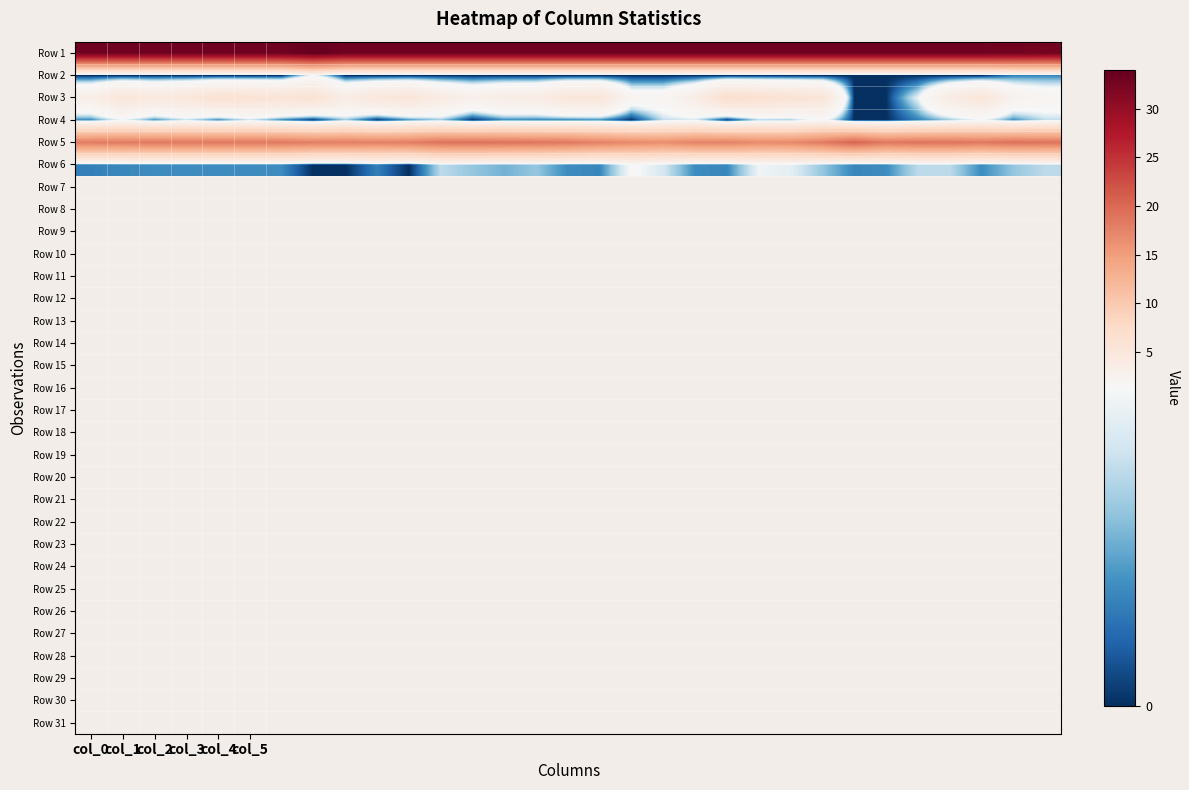

Reading left to right, list all the values displayed in this chart.

Row 1: 33.0	33.0	33.0	33.0	33.0	33.0	33.0	34.0	33.0	33.0	33.0	33.0	33.0	33.0	33.0	33.0	33.0	33.0	33.0	33.0	33.0	33.0	33.0	33.0	33.0	33.0	33.0	33.0	33.0	32.8	32.7
Row 2: 0.0	0.0	0.0	0.0	0.0	0.0	0.0	1.4	0.0	0.0	0.0	0.0	0.0	0.0	0.0	0.0	0.0	0.0	0.0	0.0	0.0	0.0	0.0	0.0	0.0	0.0	0.0	0.0	0.0	0.4	0.5
Row 3: 3.3	5.3	4.5	5.0	6.2	6.0	5.8	6.0	3.8	5.0	5.5	4.0	3.0	3.7	3.8	5.2	5.3	2.0	2.0	3.5	7.0	6.5	6.0	5.5	0.0	0.0	1.2	3.8	5.2	2.5	2.0
Row 4: 0.5	1.2	0.5	1.0	0.4	1.0	0.4	0.0	0.8	0.0	0.5	0.8	0.0	0.5	0.4	0.4	0.5	0.0	1.0	1.1	0.0	0.9	0.8	1.5	0.0	0.0	0.4	0.8	1.3	0.5	1.0
Row 5: 18.2	18.3	18.5	18.5	18.5	18.5	18.5	18.0	18.0	17.8	18.0	19.0	19.2	19.0	18.8	18.5	17.7	17.0	16.5	17.5	17.7	16.8	17.0	18.2	20.3	18.5	19.0	19.0	18.5	19.2	19.0
Row 6: 0.4	0.5	0.5	0.5	0.5	0.5	0.5	0.0	0.0	0.4	0.0	1.0	0.8	0.7	0.8	0.5	0.5	1.4	1.1	0.5	0.5	1.3	1.2	0.8	0.5	0.5	1.0	1.0	0.5	0.8	1.0